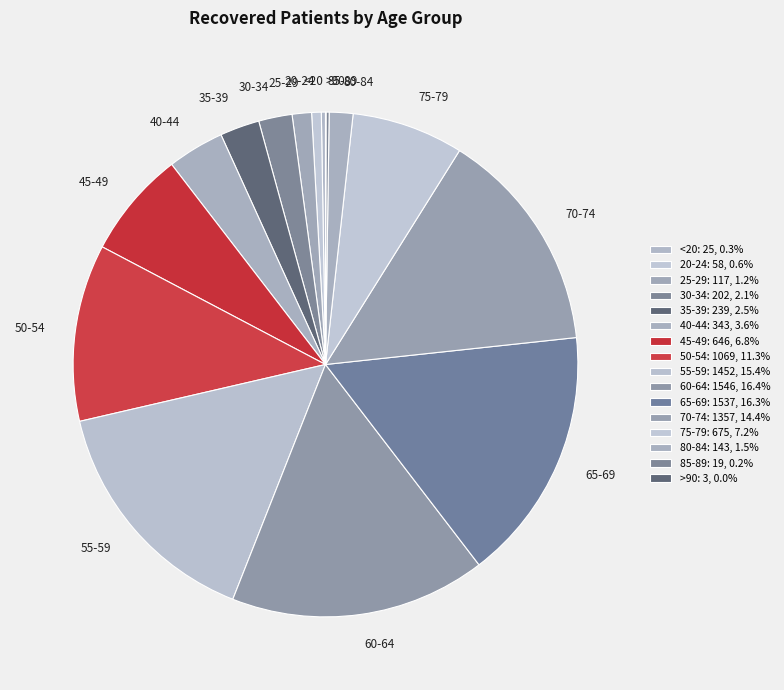

Approximately how many times larger is the value at 55-59 compared to 30-34?

7.2